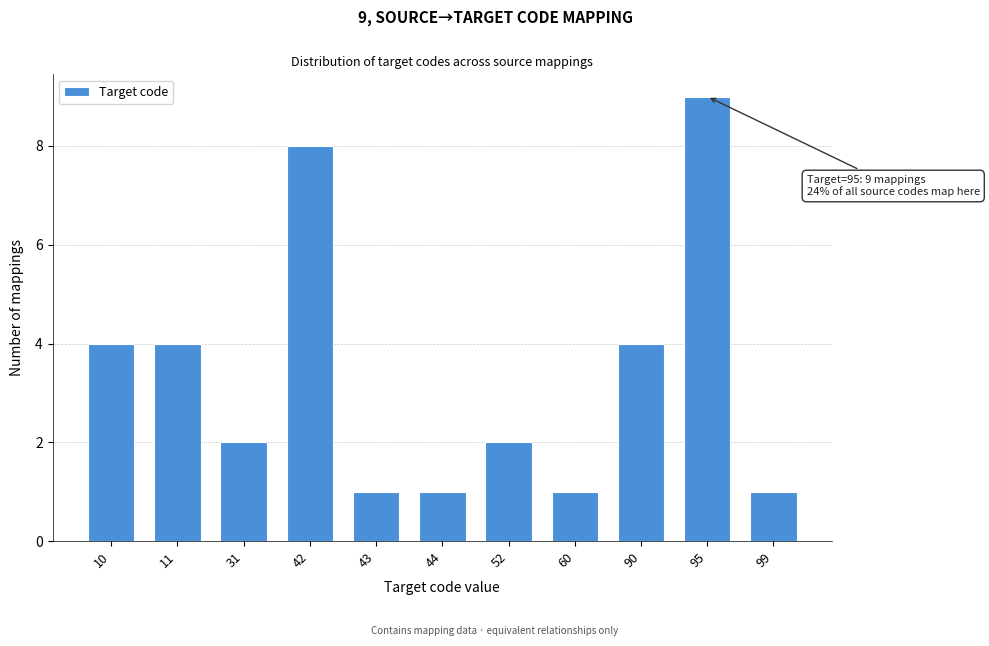

Reading right to left, what are all the values shown in this chart?

99=1	95=9	90=4	60=1	52=2	44=1	43=1	42=8	31=2	11=4	10=4